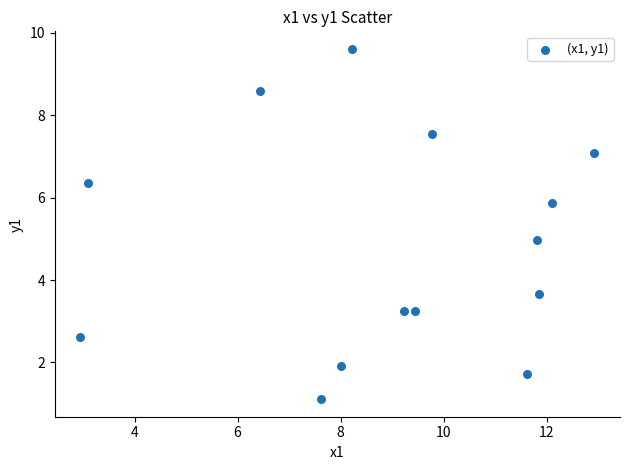

What is the range of Y values (max minus min)?

8.5